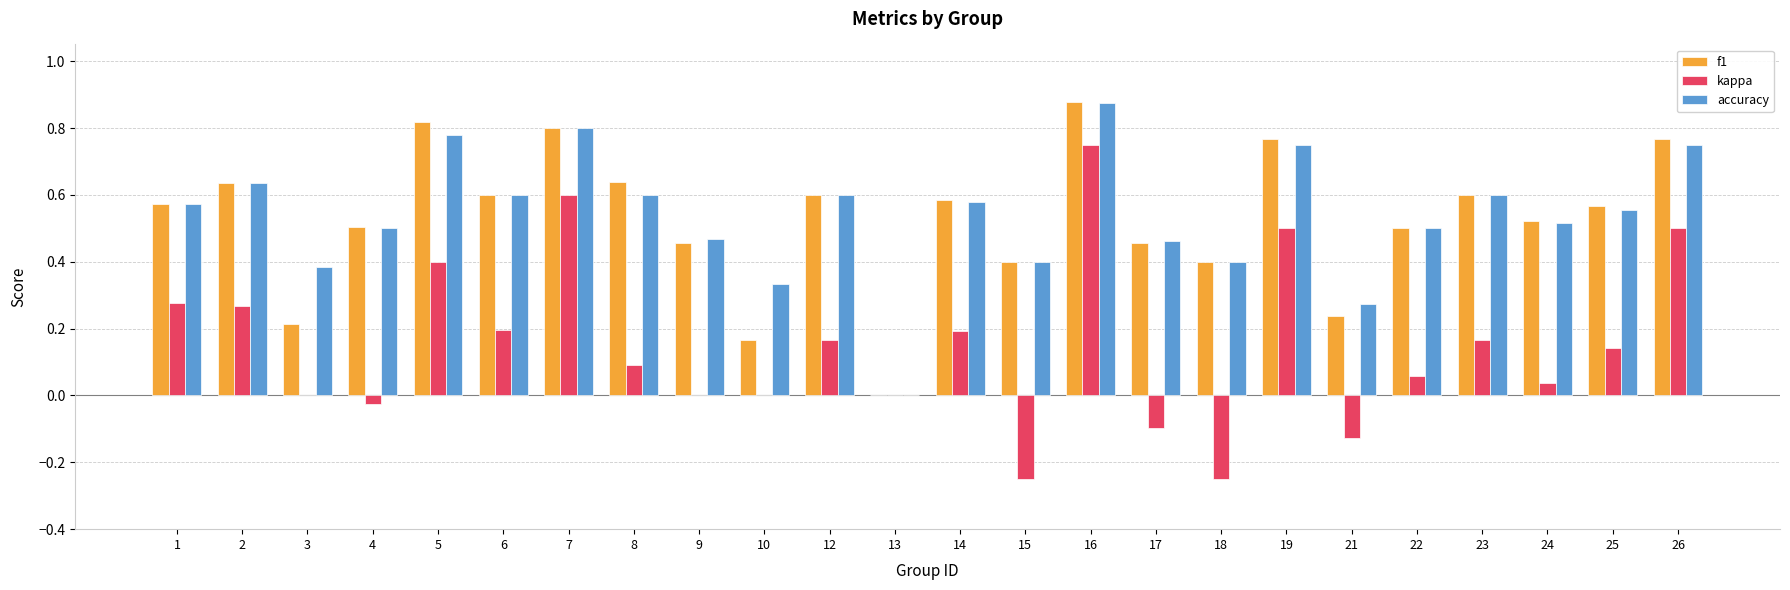

The value of f1 at 22 is 0.5. True or false?

True